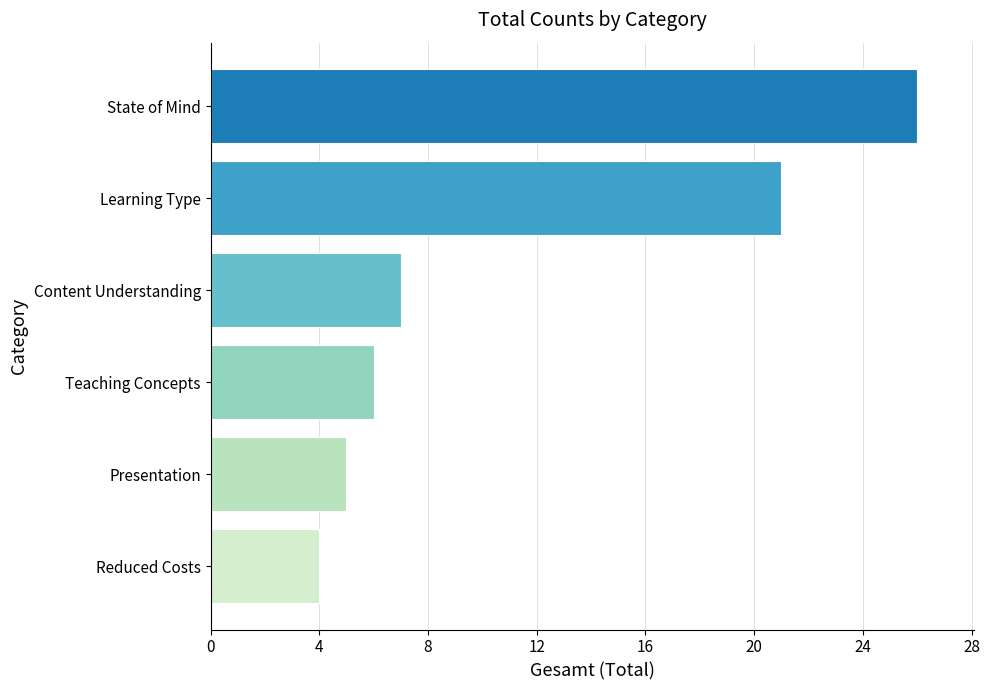

Reading bottom to top, extract all data points from this chart.

4	5	6	7	21	26